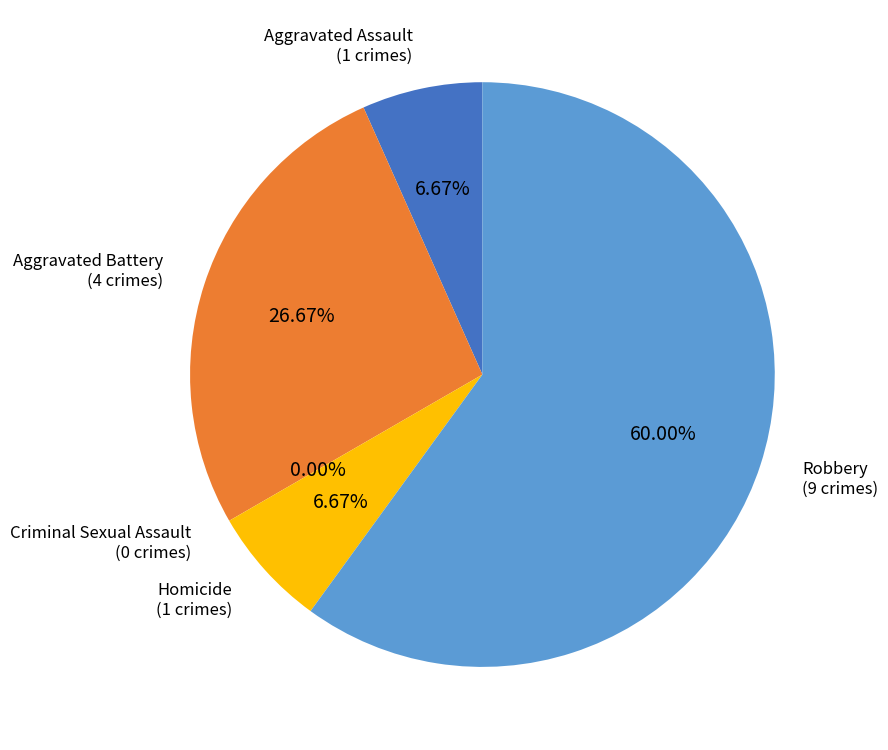

What is the majority slice?

Robbery